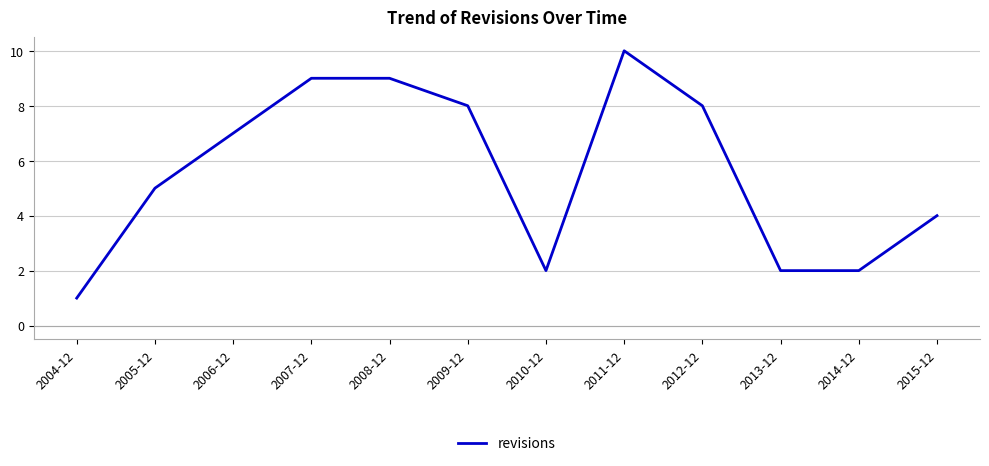

What position from the right is 2015-12?

1